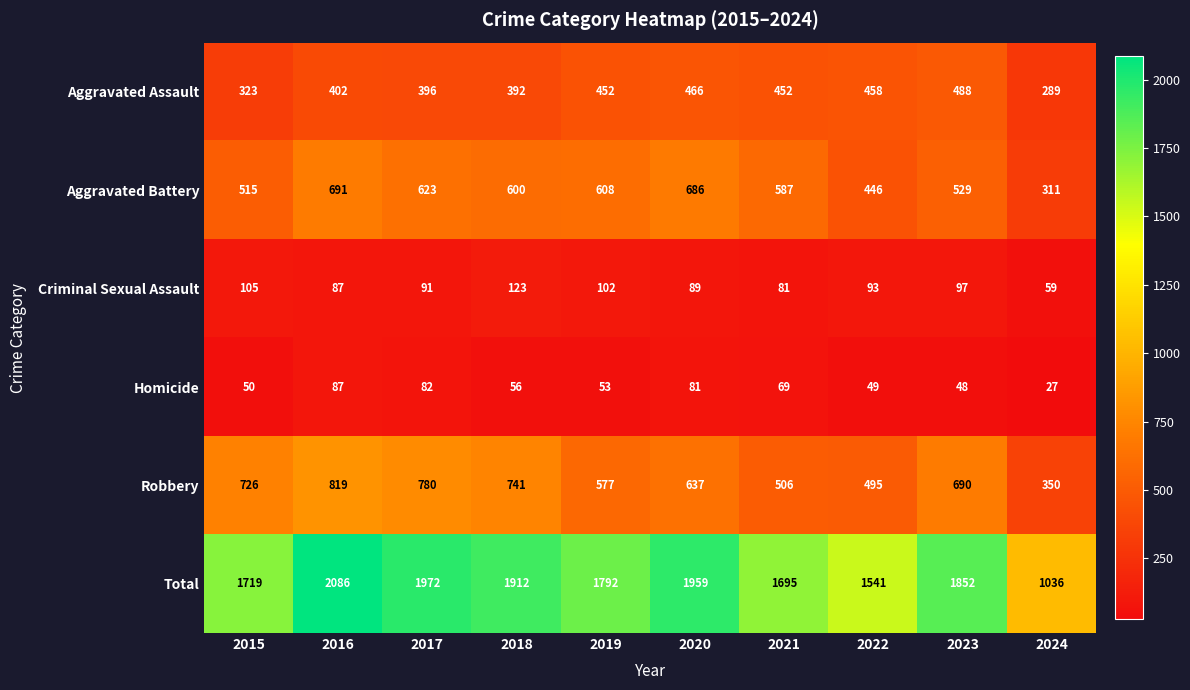

What is the spread (max minus min) of values at 2017?

1890